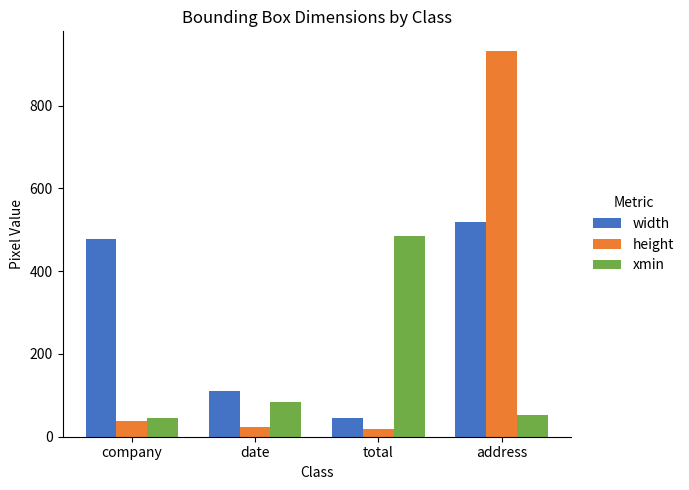

What is the difference between the width values at address and total?

472